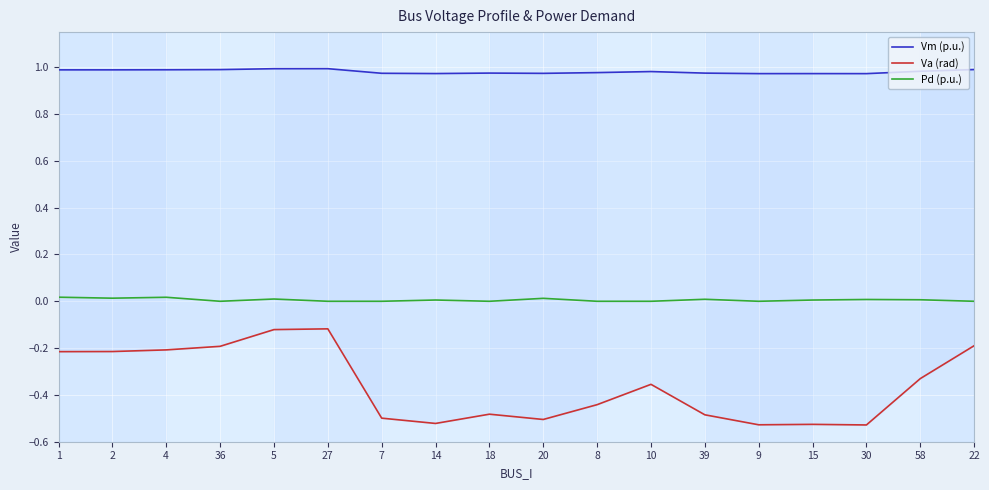

What is the spread (max minus min) of values at 14?

1.5